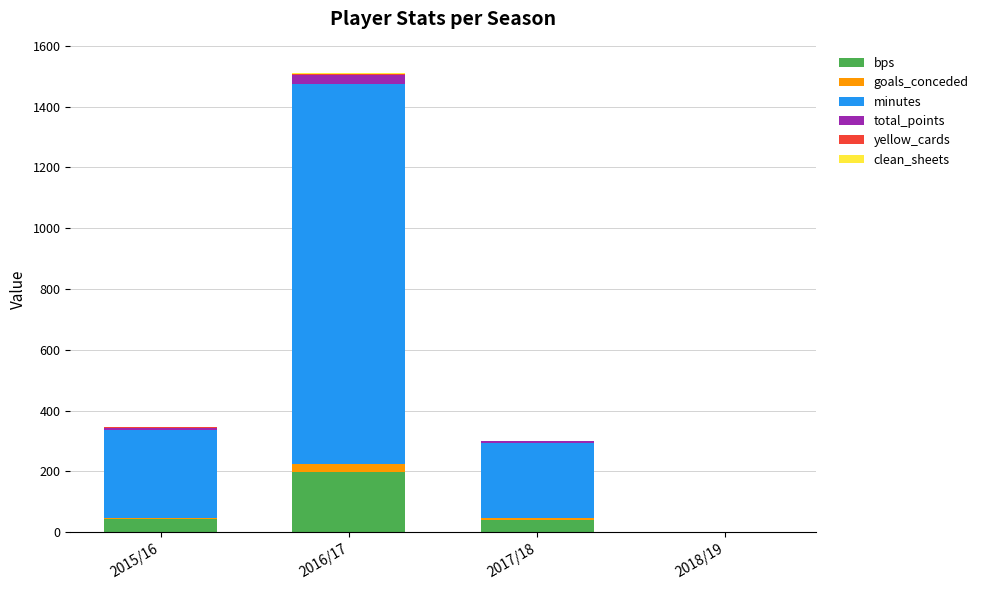

What is the highest value of the bps series?

198